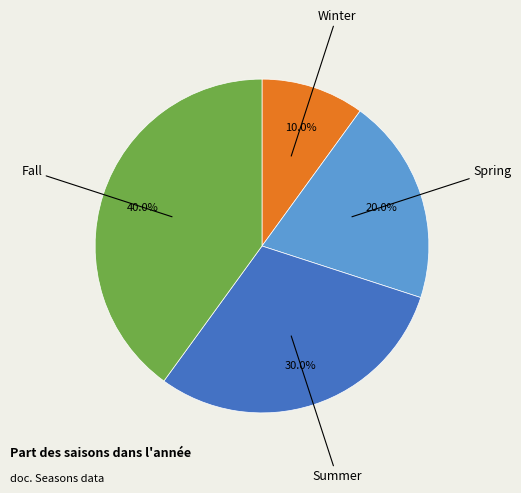

To the nearest percent, what is the combined percentage of Spring and Winter?

30%